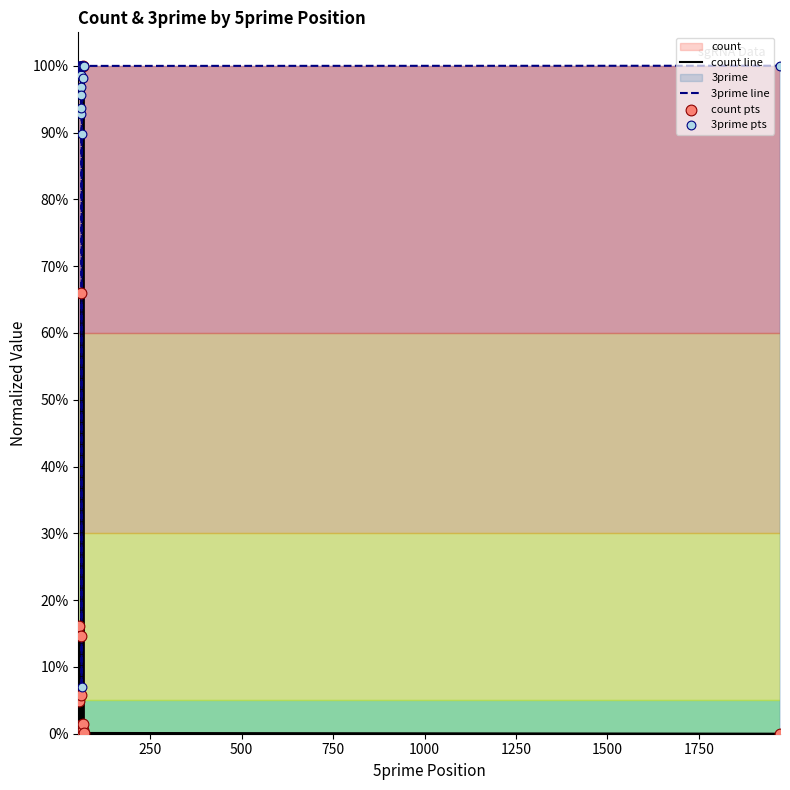

Is the value of 3prime line at 1500 greater than the value of 3prime pts at 0?

No